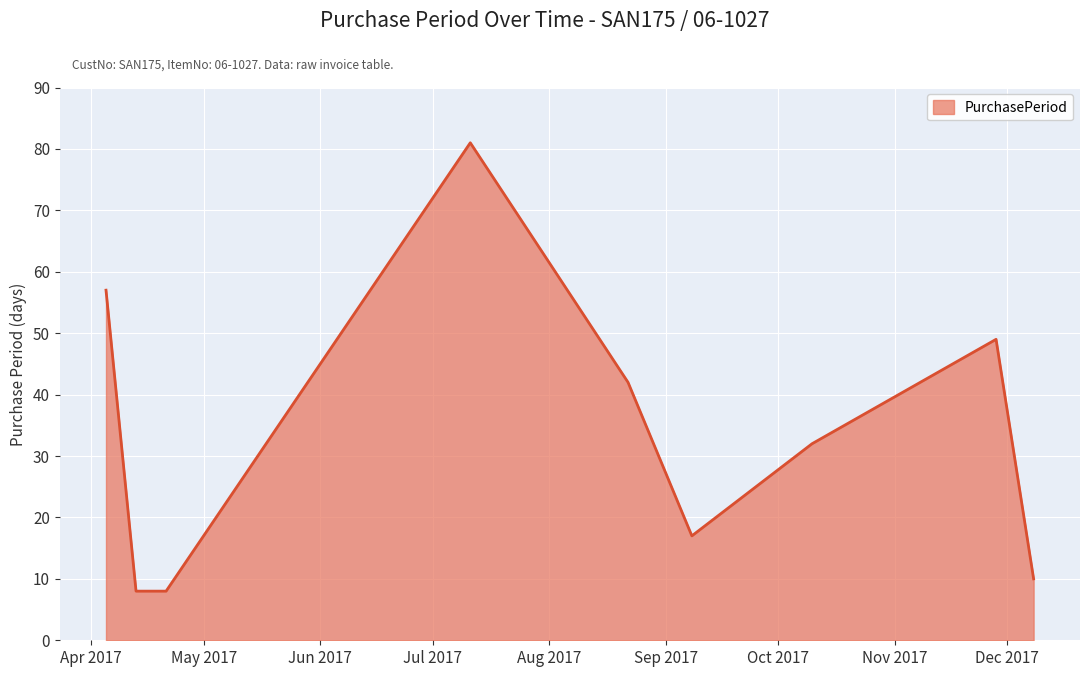

What is the smallest value displayed?

8